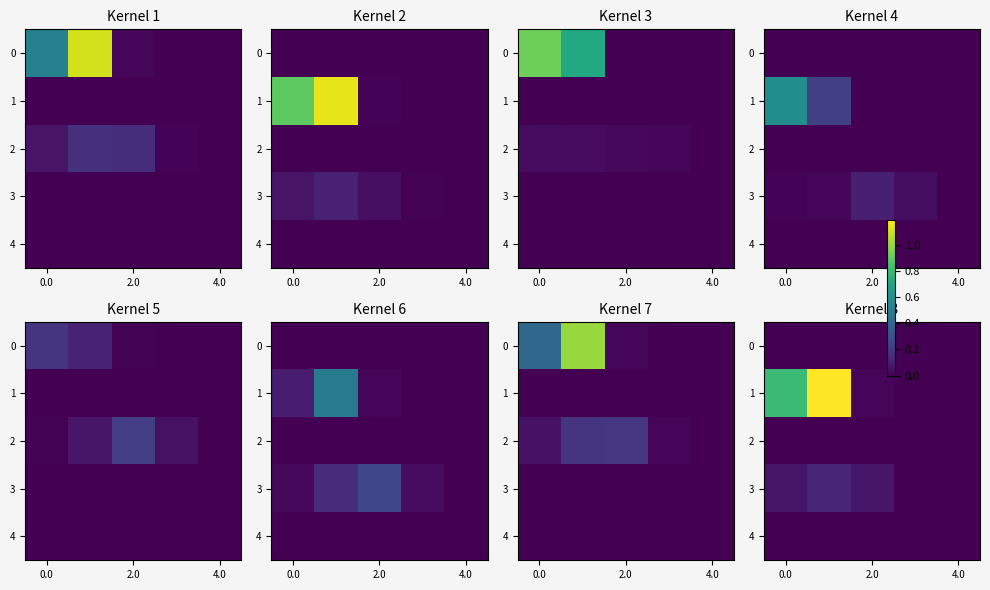

At how many categories does at least one series exceed 0?

4